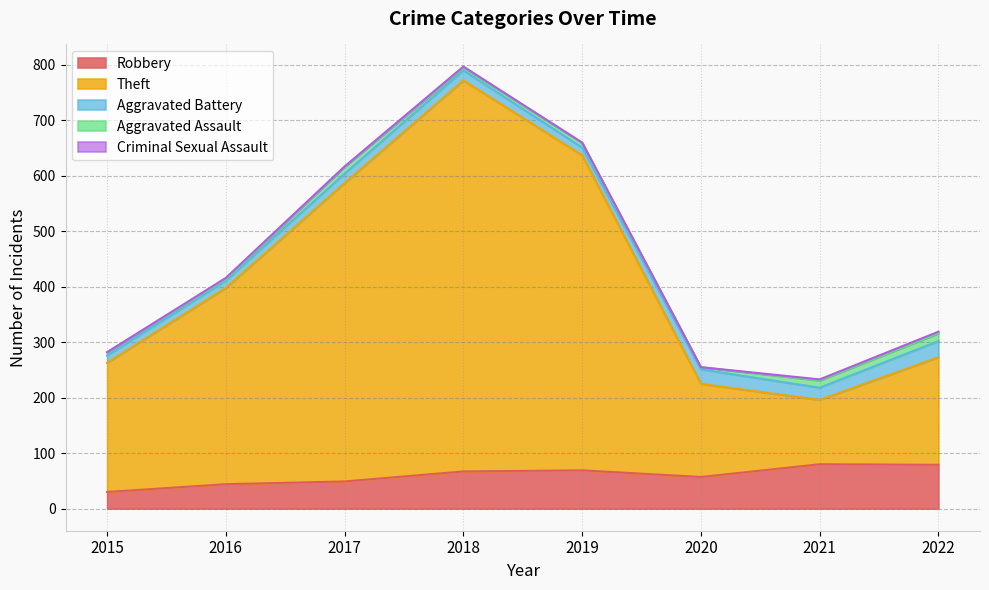

Between 2018 and 2020, which series saw the biggest shift?

Theft